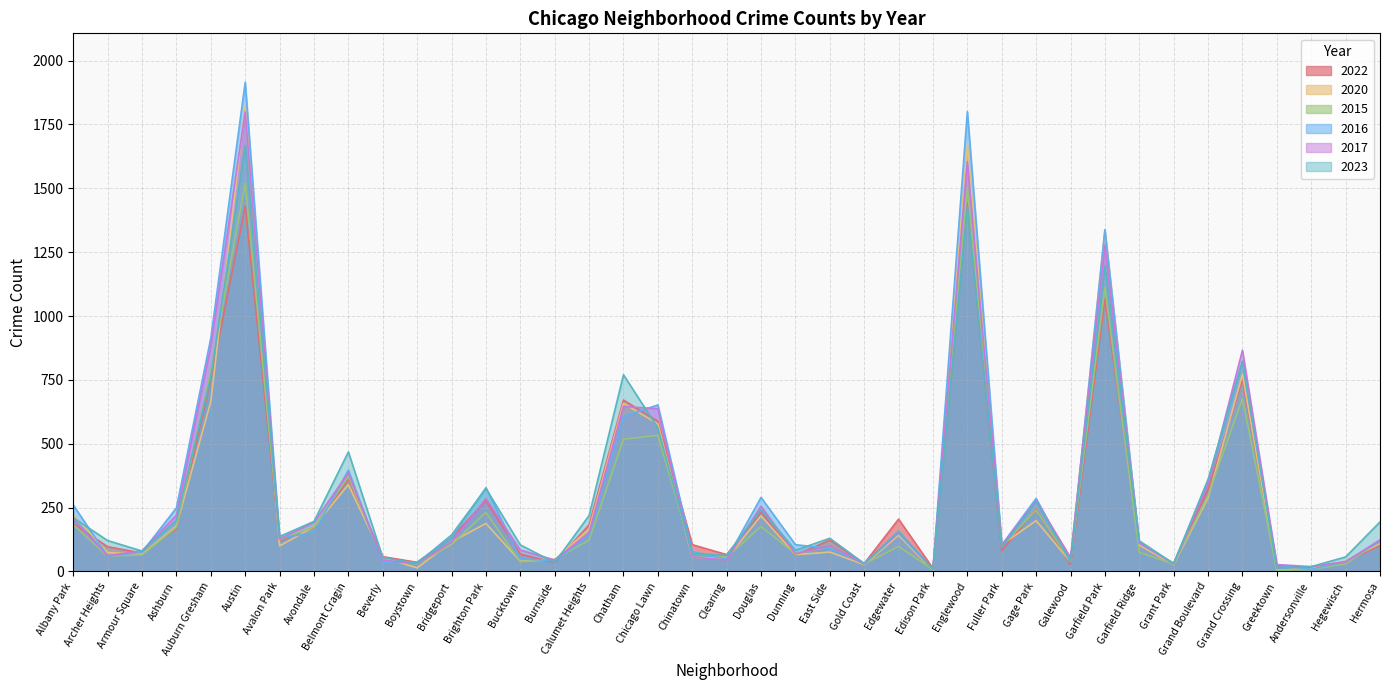

What is the difference between the highest and lowest values at Albany Park?

77